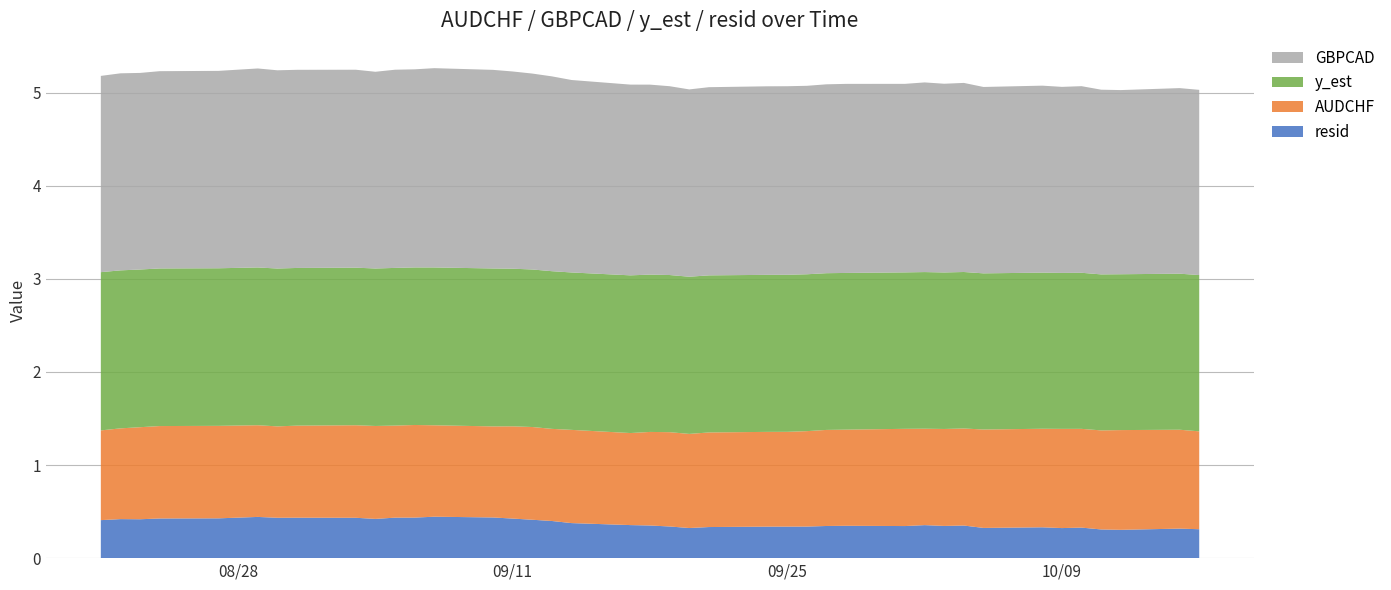

Reading left to right, transcribe all the data shown in this chart.

AUDCHF: 2007-08-21=1.0	2007-08-22=1.0	2007-08-23=1.0	2007-08-24=1.0	2007-08-27=1.0	2007-08-29=1.0	2007-08-30=1.0	2007-08-31=1.0	2007-09-03=1.0	2007-09-04=1.0	2007-09-05=1.0	2007-09-06=1.0	2007-09-07=1.0	2007-09-10=1.0	2007-09-11=1.0	2007-09-12=1.0	2007-09-13=1.0	2007-09-14=1.0	2007-09-17=1.0	2007-09-18=1.0	2007-09-19=1.0	2007-09-20=1.0	2007-09-21=1.0	2007-09-24=1.0	2007-09-25=1.0	2007-09-26=1.0	2007-09-27=1.0	2007-09-28=1.0	2007-10-01=1.0	2007-10-02=1.0	2007-10-03=1.0	2007-10-04=1.0	2007-10-05=1.1	2007-10-08=1.1	2007-10-09=1.1	2007-10-10=1.1	2007-10-11=1.1	2007-10-12=1.1	2007-10-15=1.1	2007-10-16=1.1
y_est: 2007-08-21=1.7	2007-08-22=1.7	2007-08-23=1.7	2007-08-24=1.7	2007-08-27=1.7	2007-08-29=1.7	2007-08-30=1.7	2007-08-31=1.7	2007-09-03=1.7	2007-09-04=1.7	2007-09-05=1.7	2007-09-06=1.7	2007-09-07=1.7	2007-09-10=1.7	2007-09-11=1.7	2007-09-12=1.7	2007-09-13=1.7	2007-09-14=1.7	2007-09-17=1.7	2007-09-18=1.7	2007-09-19=1.7	2007-09-20=1.7	2007-09-21=1.7	2007-09-24=1.7	2007-09-25=1.7	2007-09-26=1.7	2007-09-27=1.7	2007-09-28=1.7	2007-10-01=1.7	2007-10-02=1.7	2007-10-03=1.7	2007-10-04=1.7	2007-10-05=1.7	2007-10-08=1.7	2007-10-09=1.7	2007-10-10=1.7	2007-10-11=1.7	2007-10-12=1.7	2007-10-15=1.7	2007-10-16=1.7
GBPCAD: 2007-08-21=2.1	2007-08-22=2.1	2007-08-23=2.1	2007-08-24=2.1	2007-08-27=2.1	2007-08-29=2.1	2007-08-30=2.1	2007-08-31=2.1	2007-09-03=2.1	2007-09-04=2.1	2007-09-05=2.1	2007-09-06=2.1	2007-09-07=2.1	2007-09-10=2.1	2007-09-11=2.1	2007-09-12=2.1	2007-09-13=2.1	2007-09-14=2.1	2007-09-17=2.0	2007-09-18=2.0	2007-09-19=2.0	2007-09-20=2.0	2007-09-21=2.0	2007-09-24=2.0	2007-09-25=2.0	2007-09-26=2.0	2007-09-27=2.0	2007-09-28=2.0	2007-10-01=2.0	2007-10-02=2.0	2007-10-03=2.0	2007-10-04=2.0	2007-10-05=2.0	2007-10-08=2.0	2007-10-09=2.0	2007-10-10=2.0	2007-10-11=2.0	2007-10-12=2.0	2007-10-15=2.0	2007-10-16=2.0
resid: 2007-08-21=0.4	2007-08-22=0.4	2007-08-23=0.4	2007-08-24=0.4	2007-08-27=0.4	2007-08-29=0.4	2007-08-30=0.4	2007-08-31=0.4	2007-09-03=0.4	2007-09-04=0.4	2007-09-05=0.4	2007-09-06=0.4	2007-09-07=0.4	2007-09-10=0.4	2007-09-11=0.4	2007-09-12=0.4	2007-09-13=0.4	2007-09-14=0.4	2007-09-17=0.4	2007-09-18=0.4	2007-09-19=0.3	2007-09-20=0.3	2007-09-21=0.3	2007-09-24=0.3	2007-09-25=0.3	2007-09-26=0.3	2007-09-27=0.3	2007-09-28=0.3	2007-10-01=0.3	2007-10-02=0.4	2007-10-03=0.3	2007-10-04=0.4	2007-10-05=0.3	2007-10-08=0.3	2007-10-09=0.3	2007-10-10=0.3	2007-10-11=0.3	2007-10-12=0.3	2007-10-15=0.3	2007-10-16=0.3